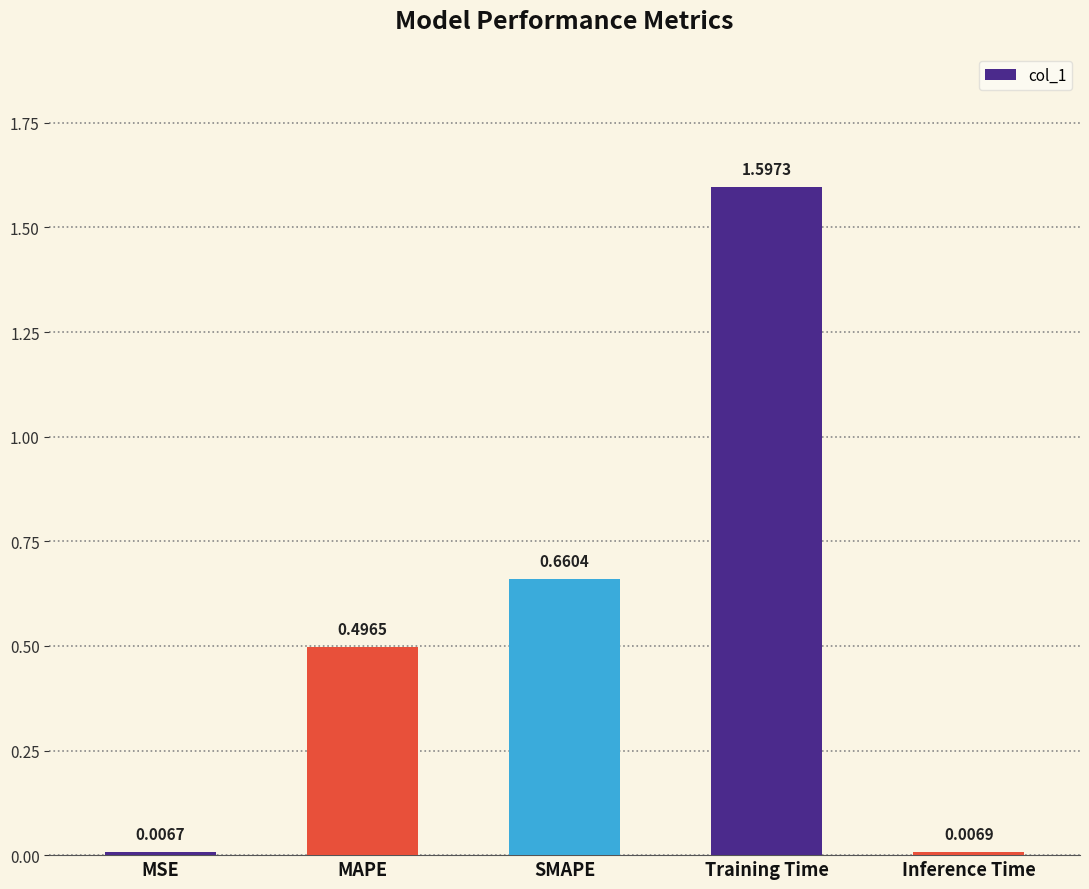

What position from the left is Training Time?

4